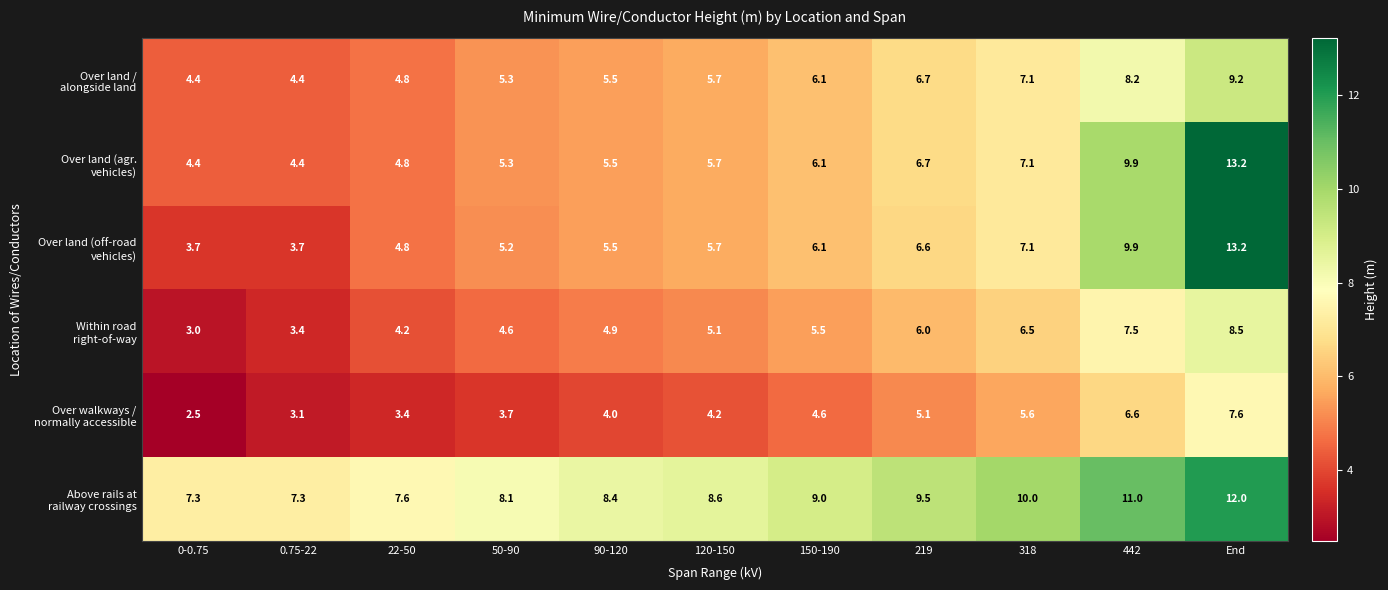

What is the difference between the highest and lowest values at 318?

4.4